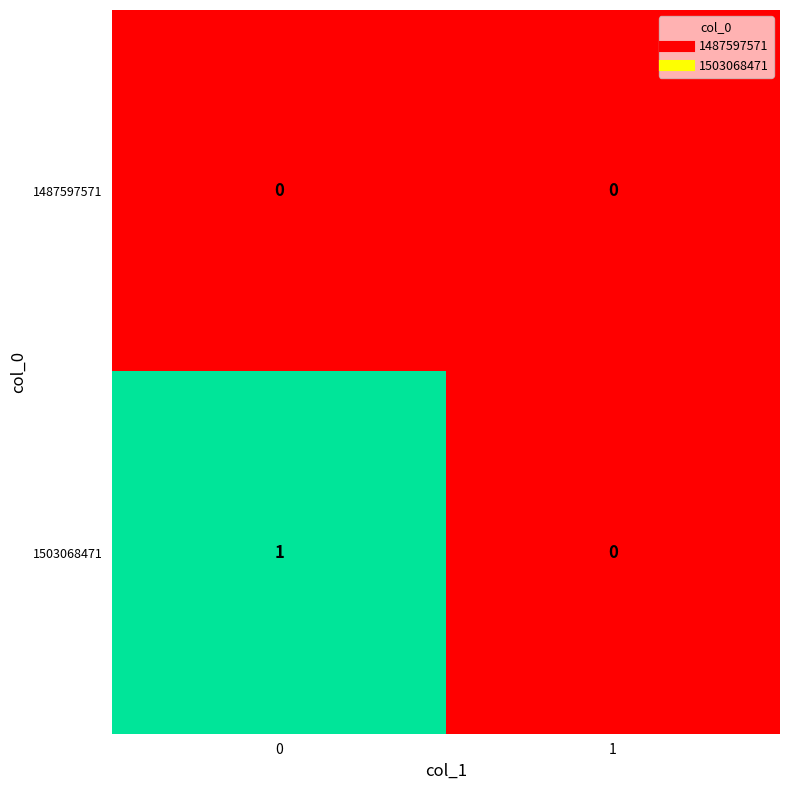

Which series has the largest total across all categories?

1503068471